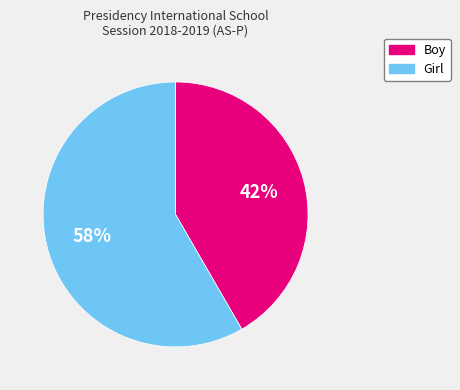

Rank the categories by value from highest to lowest.

Girl, Boy